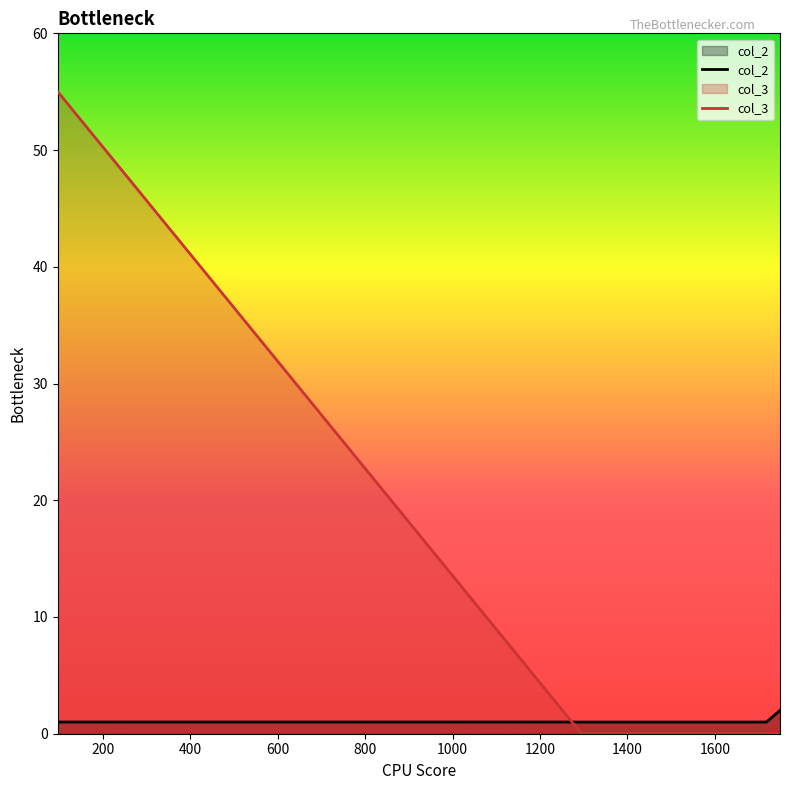

Rank the series by their maximum value, from lowest to highest.

col_2, col_3